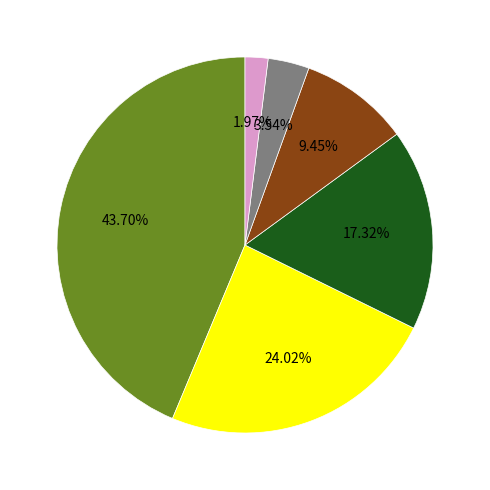

Does any single category account for the majority?

No